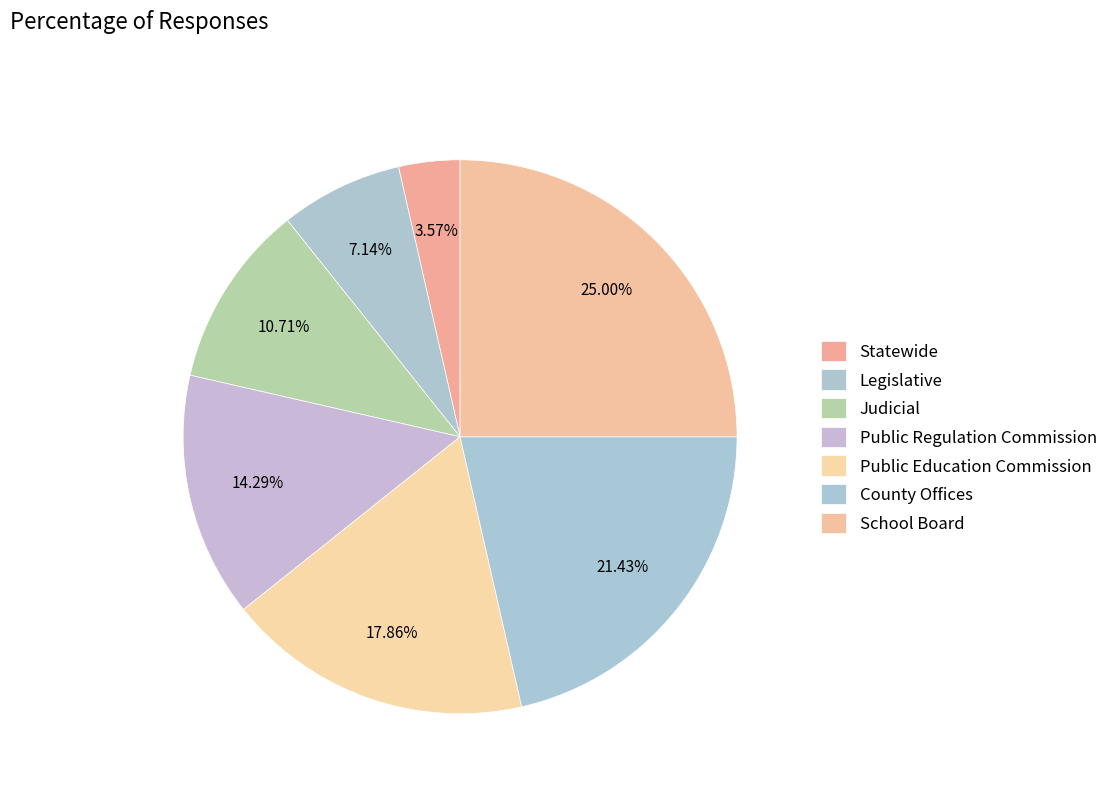

What percentage is the Public Education Commission slice, to the nearest percent?

18%